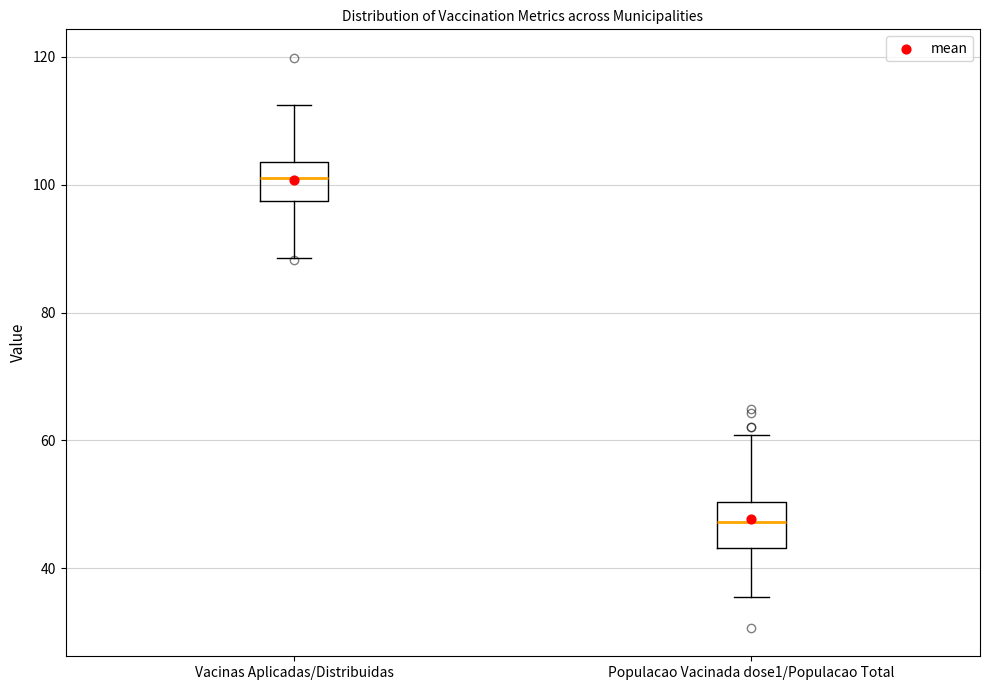

Reading left to right, transcribe this box plot: for each box, give where its median line is, the range the box spans, and where its two whiskers end, as read against the y-axis. The values are not printed on the chart, so give them approximately, as read against the axis.

Vacinas Aplicadas/Distribuidas: median 102, box 98 to 104, whiskers 88 to 112
Populacao Vacinada dose1/Populacao Total: median 48, box 44 to 50, whiskers 36 to 60